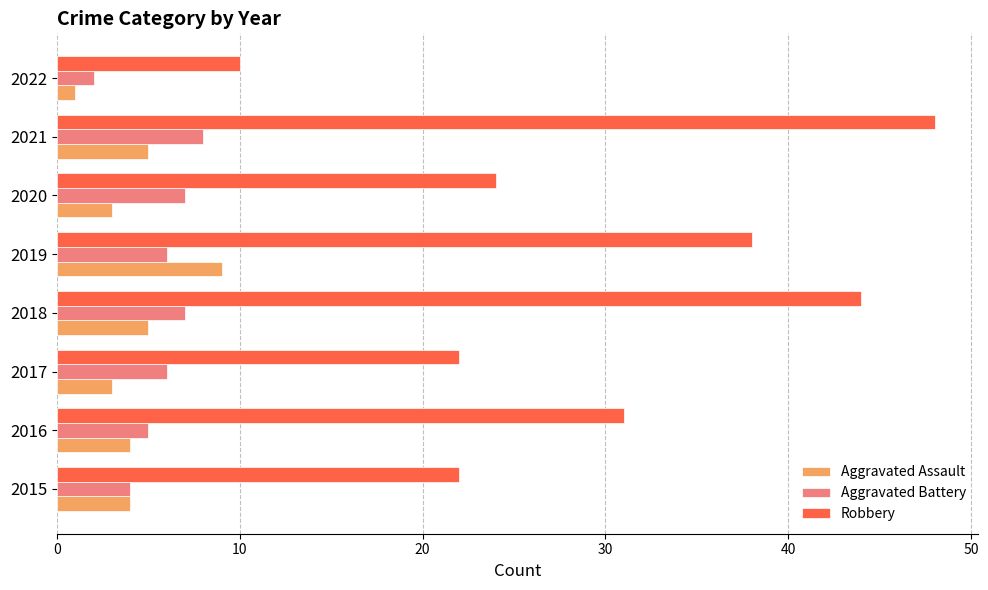

Where is Robbery nearest to the value 29?

2016